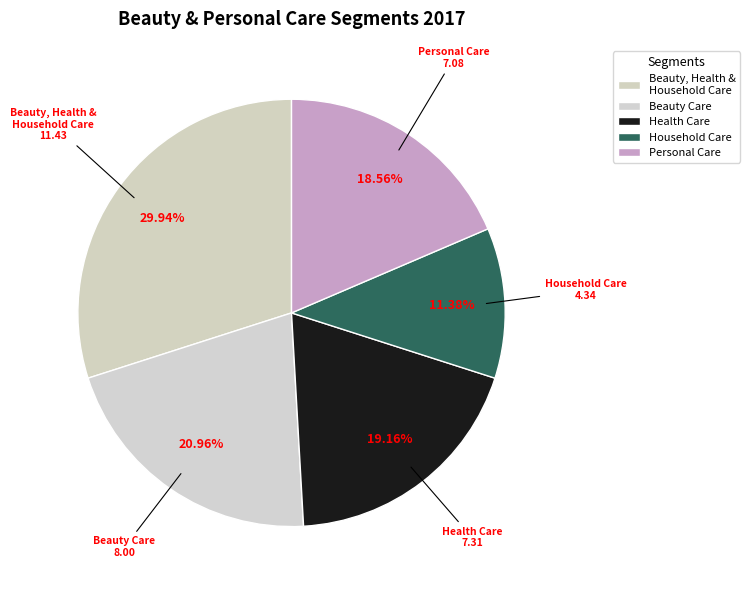

How many segments does this pie chart have?

5